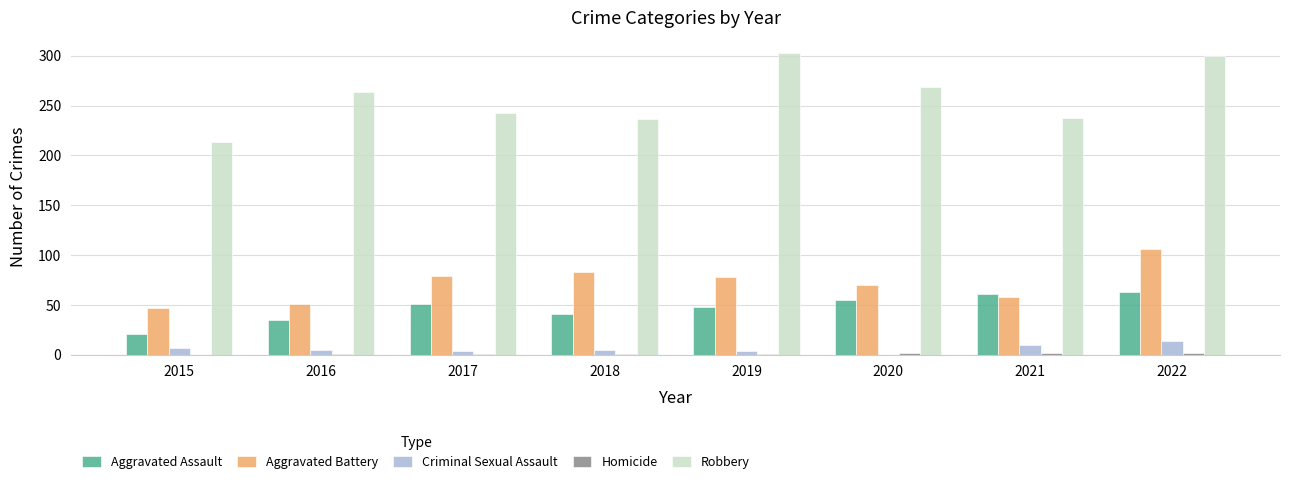

How many groups of bars are there?

8